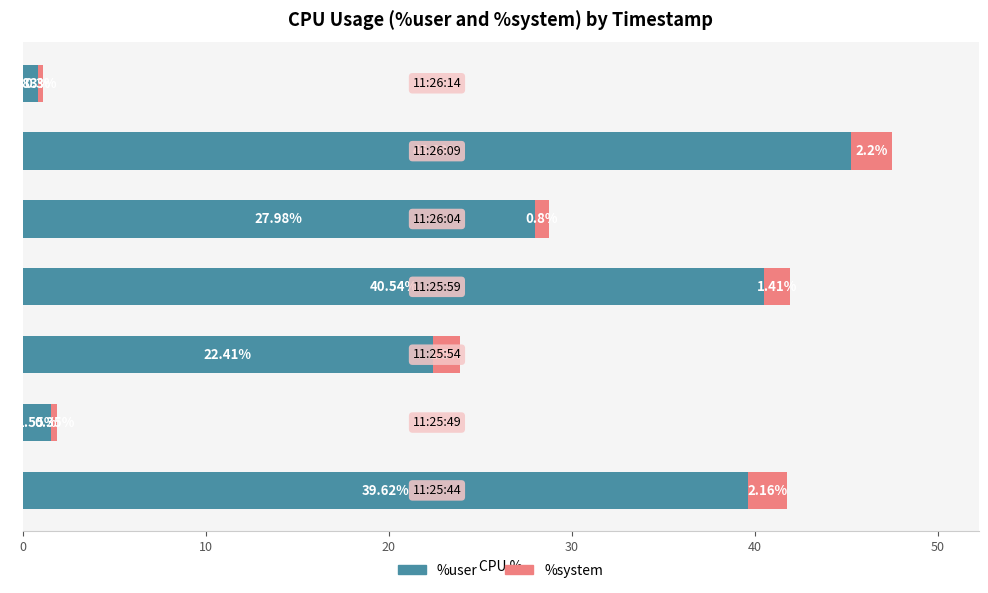

What is the average value of the %user series?

25.5